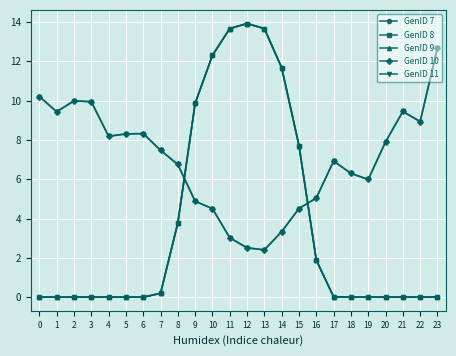

Is this an area chart (filled region under the line)?

No